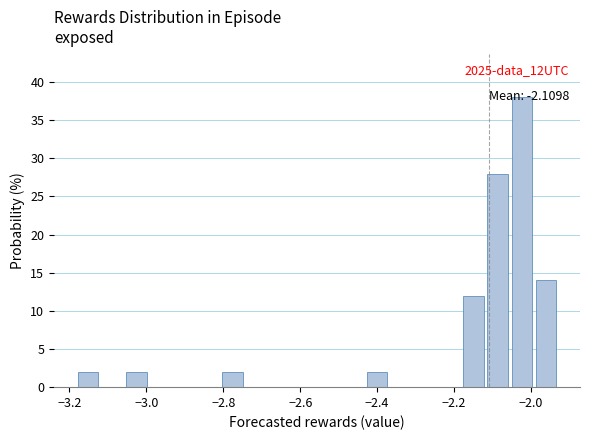

Around what value on the x-axis is the tallest bar? Give the approximate position of its centre, as read against the axis.

-2.02